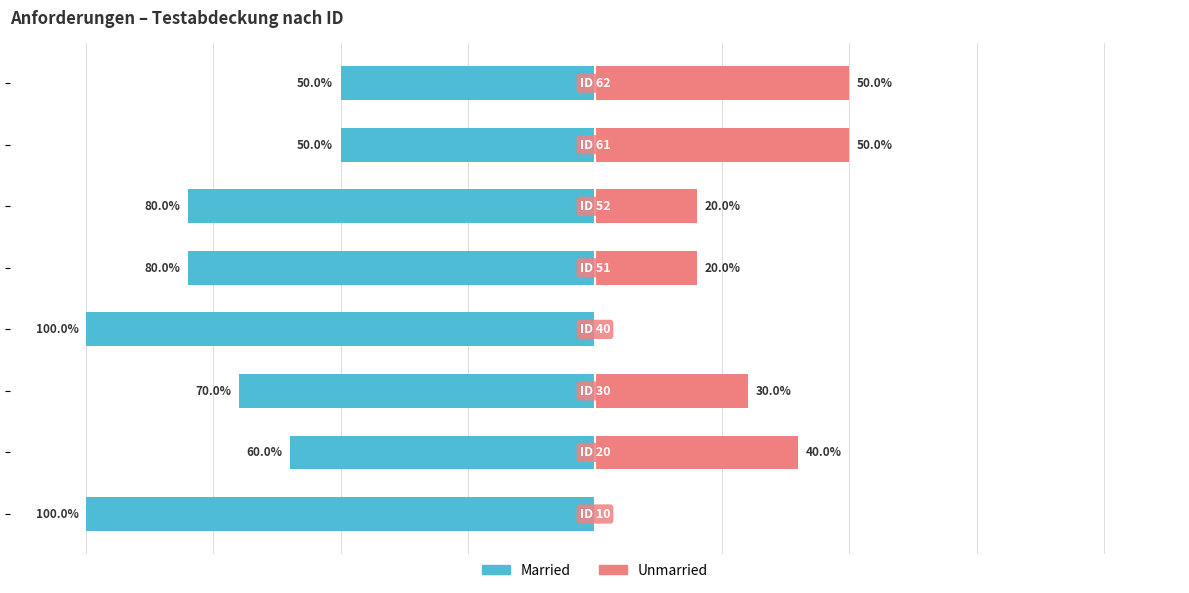

Count the Unmarried values in the range 20 to 50.

6